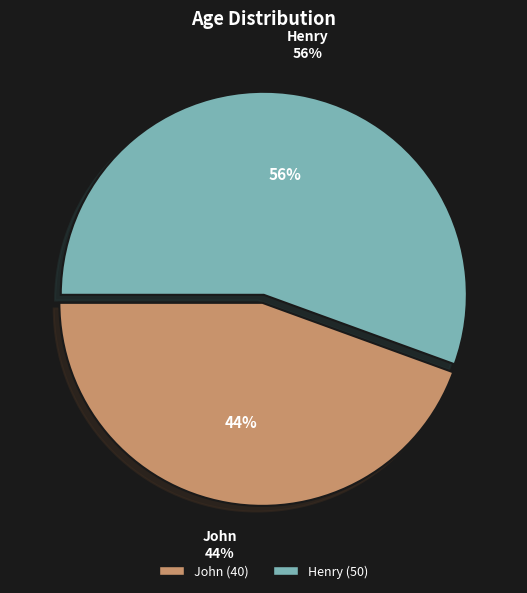

True or false: Henry accounts for 70% of the total.

False